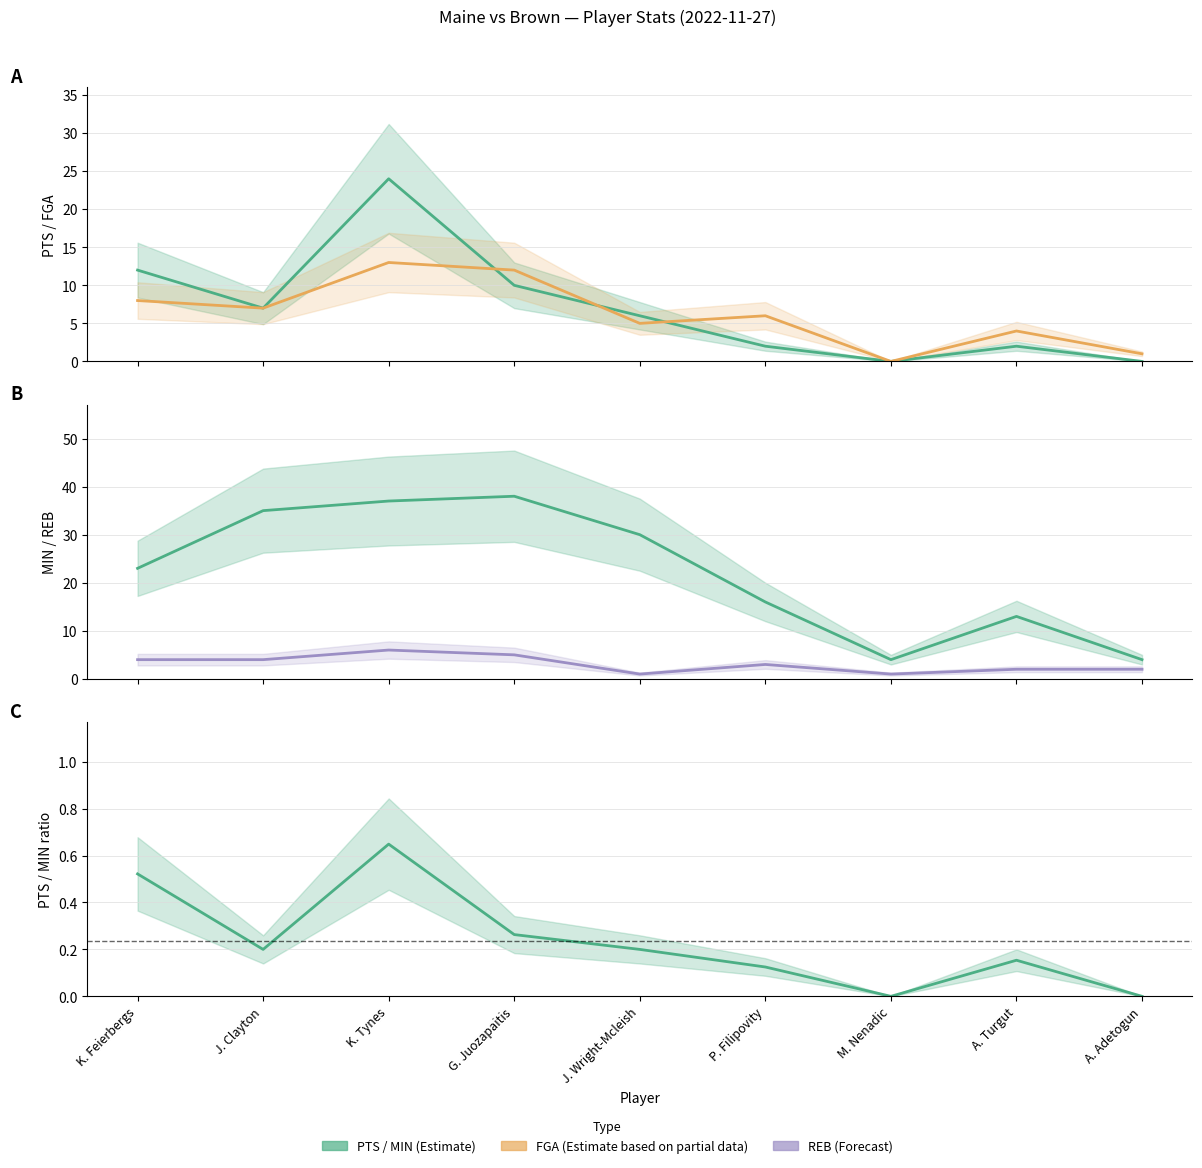

Rank the series by their maximum value, from highest to lowest.

MIN, PTS, FGA, REB, PTS/MIN ratio